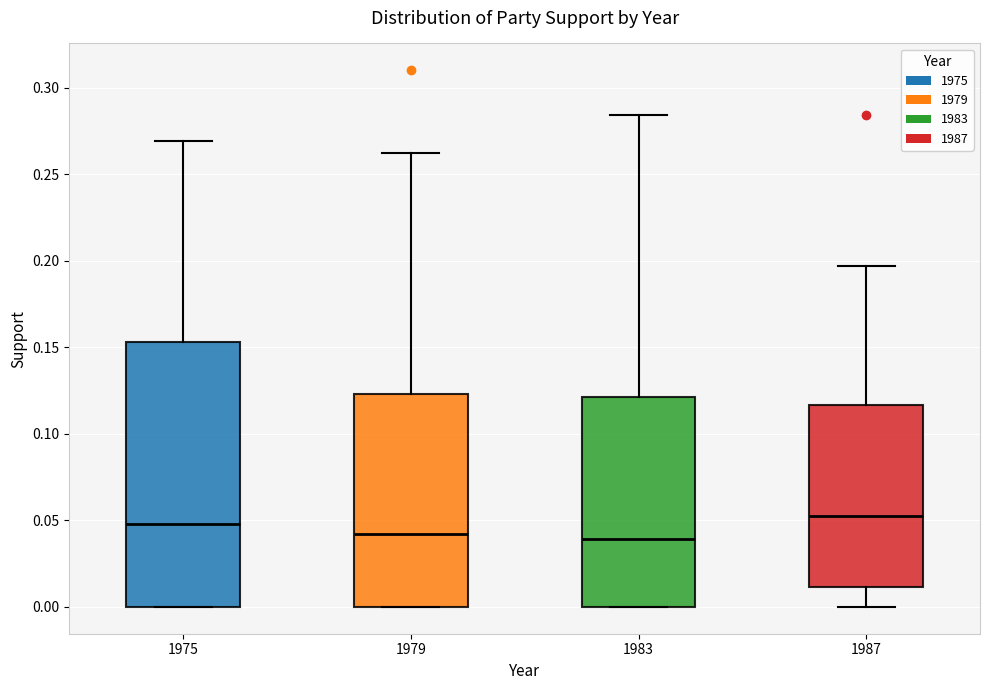

Reading left to right, transcribe this box plot: for each box, give where its median line is, the range the box spans, and where its two whiskers end, as read against the y-axis. The values are not printed on the chart, so give them approximately, as read against the axis.

1975: median 0.050, box 0.000 to 0.155, whiskers 0.000 to 0.270
1979: median 0.040, box 0.000 to 0.125, whiskers 0.000 to 0.260
1983: median 0.040, box 0.000 to 0.120, whiskers 0.000 to 0.285
1987: median 0.055, box 0.010 to 0.115, whiskers 0.000 to 0.195